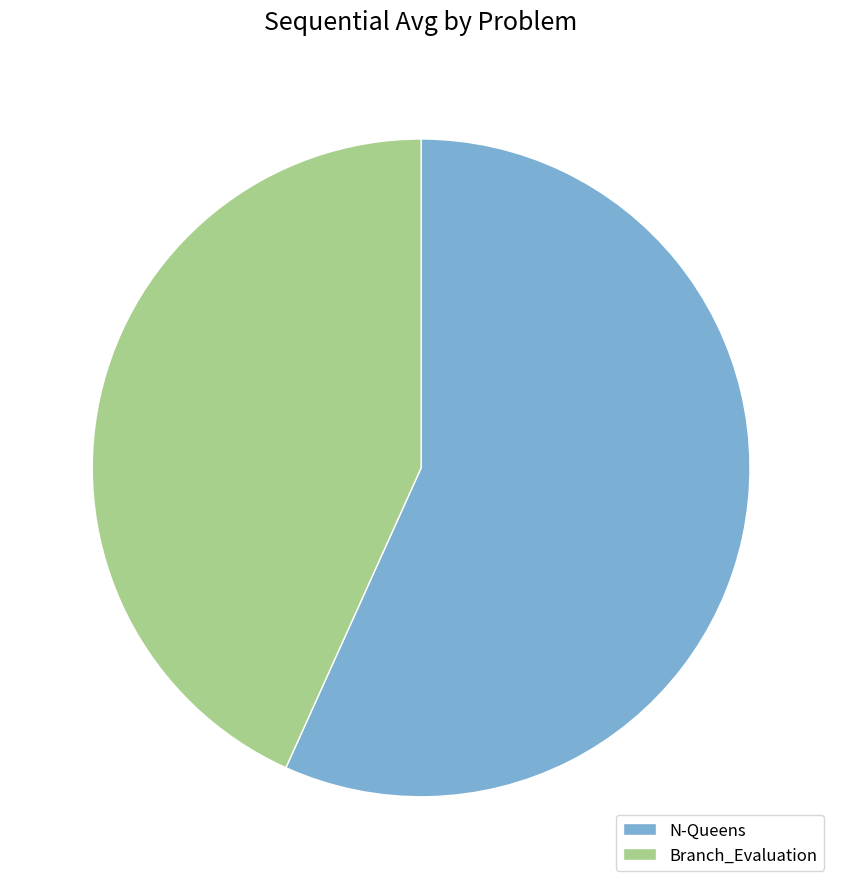

Which category accounts for the majority?

N-Queens